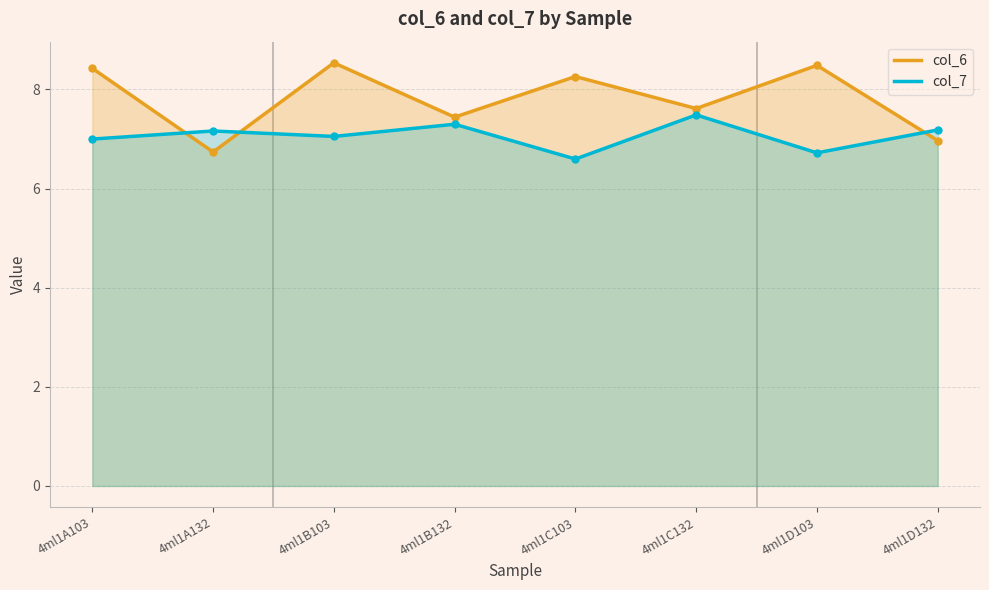

Which series has the largest range (max minus min)?

col_6